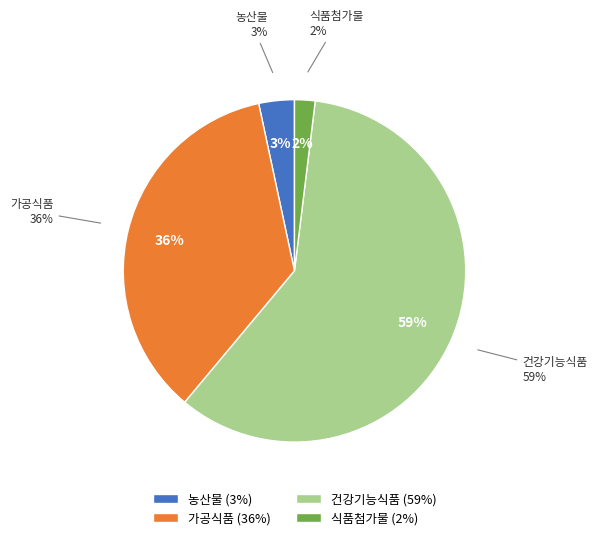

Count the number of slices in the pie.

4